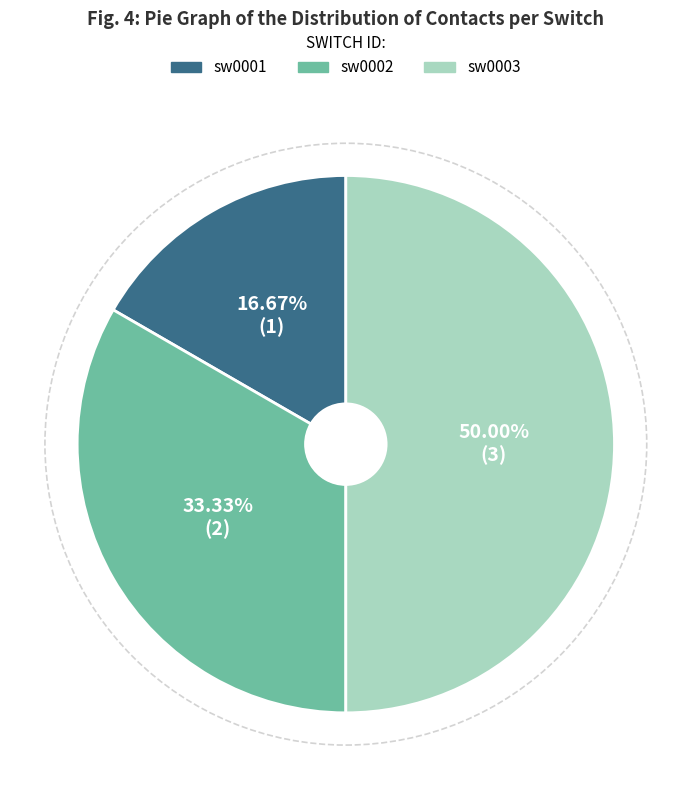

What percentage is the sw0002 slice, to the nearest percent?

33%